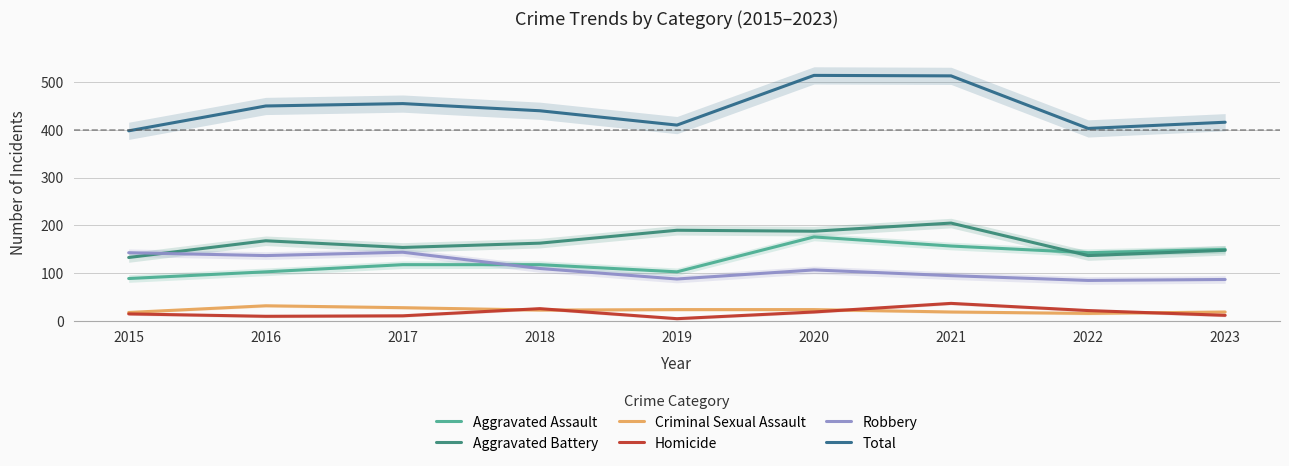

What is the lowest value of the Aggravated Assault series?

89